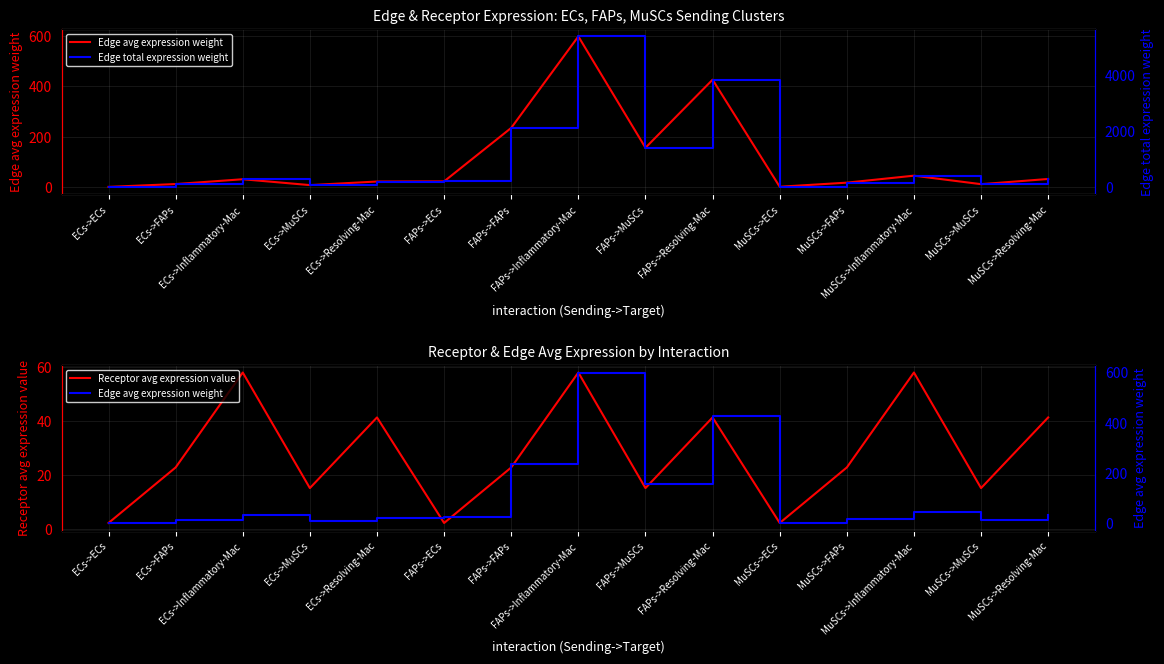

Which category has the highest value across all series?

FAPs->Inflammatory-Mac